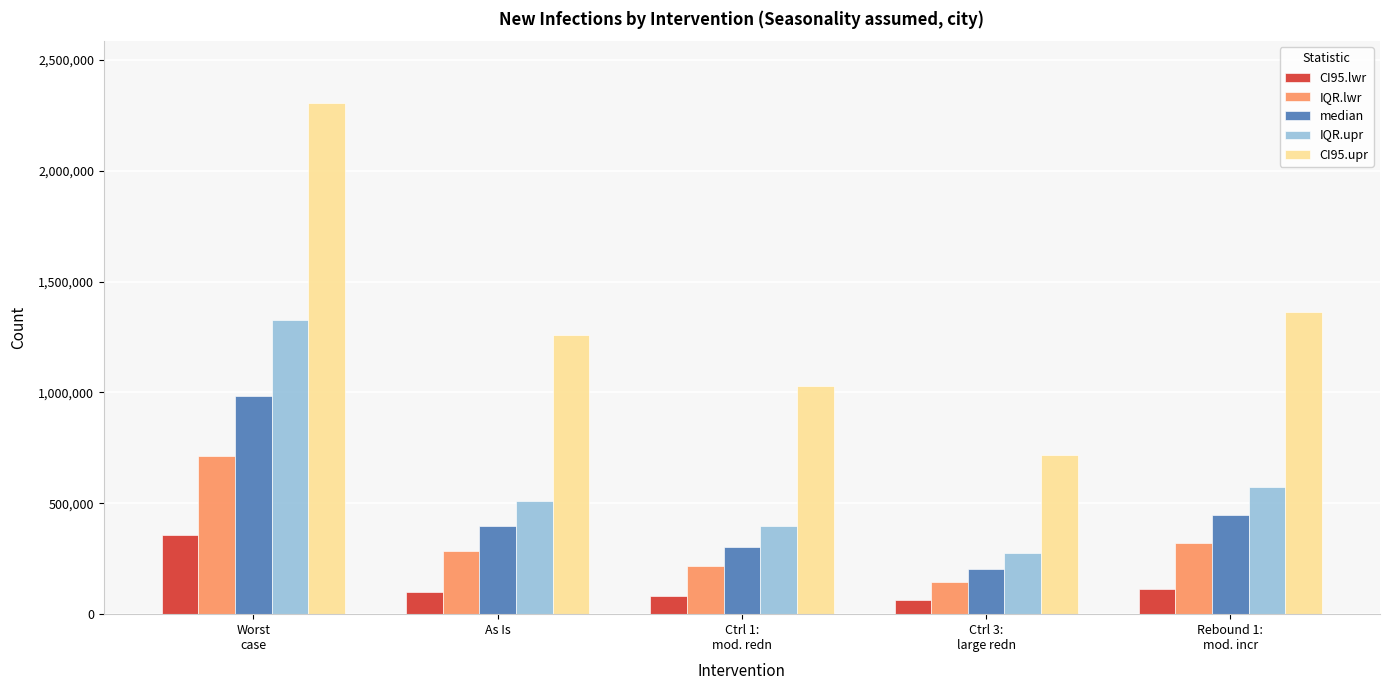

What is the sum of the IQR.lwr values at As Is and Ctrl 3:
large redn?

429388